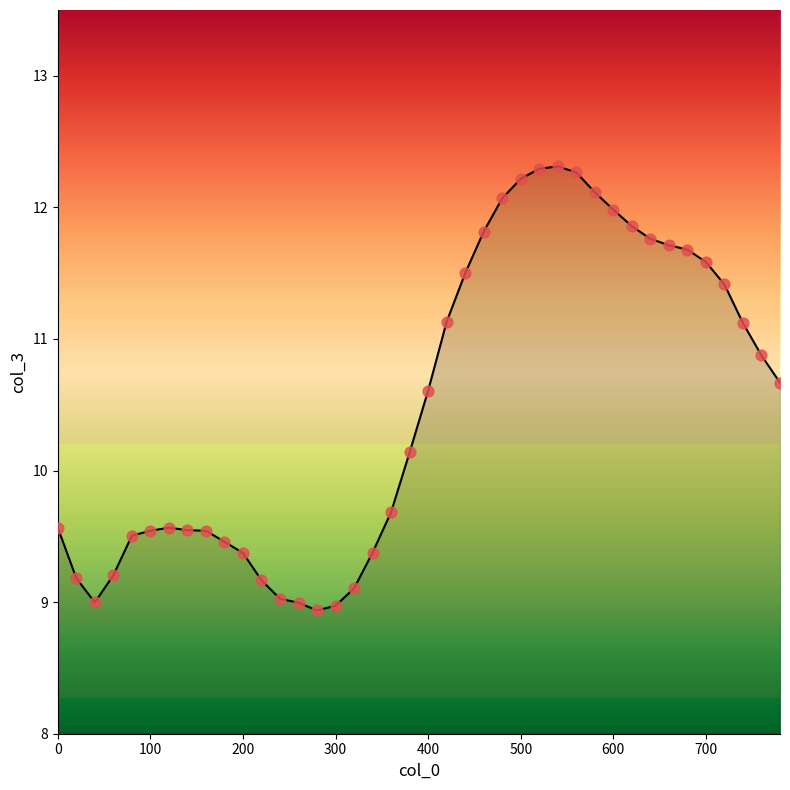

What is the maximum value shown in the chart?

12.3